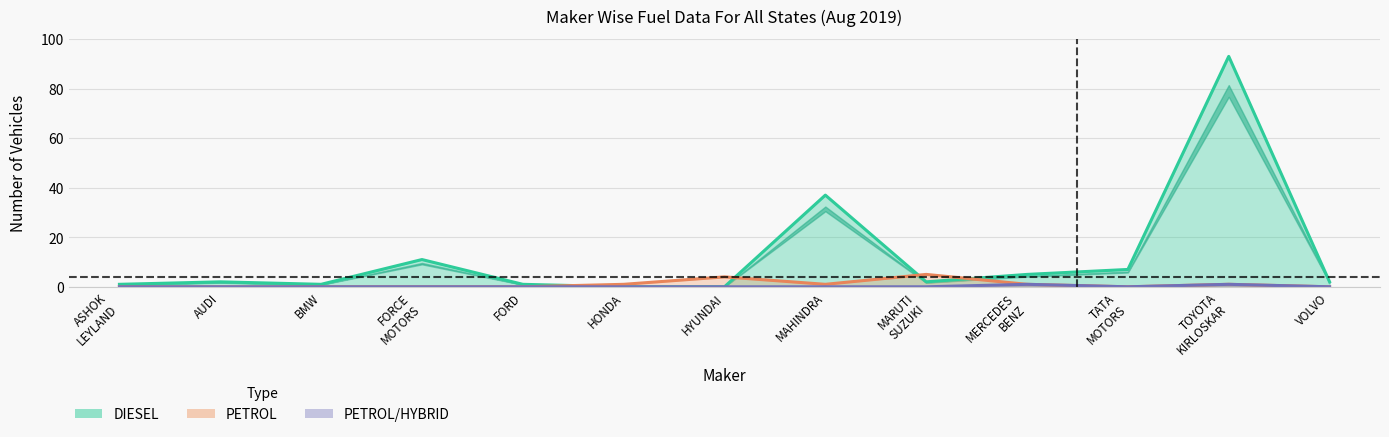

Count the number of categories in the chart.

13